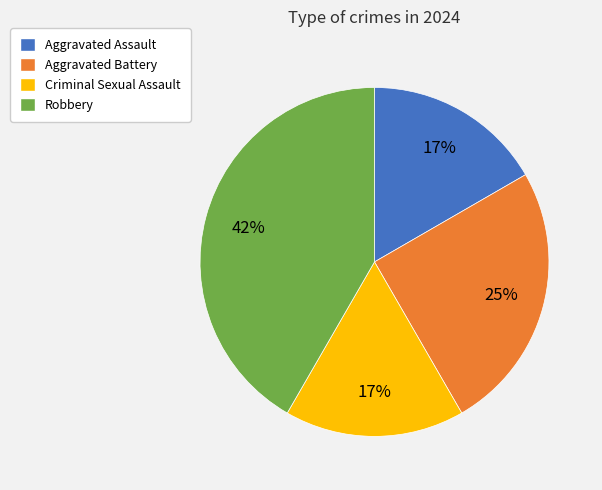

Approximately how many times larger is the value at Aggravated Assault compared to Aggravated Battery?

0.7